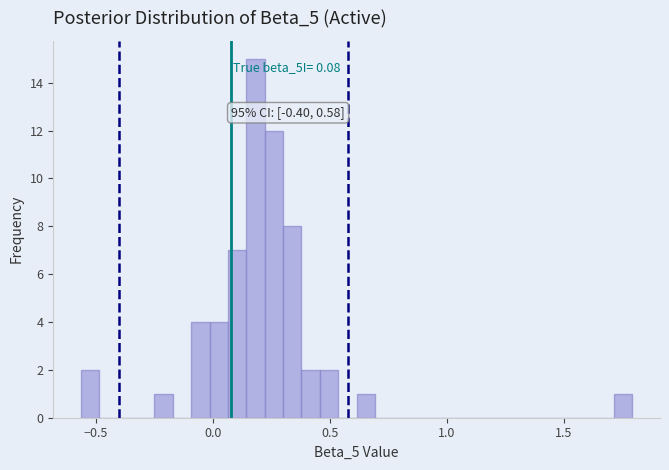

Around what value on the x-axis is the tallest bar? Give the approximate position of its centre, as read against the axis.

0.20